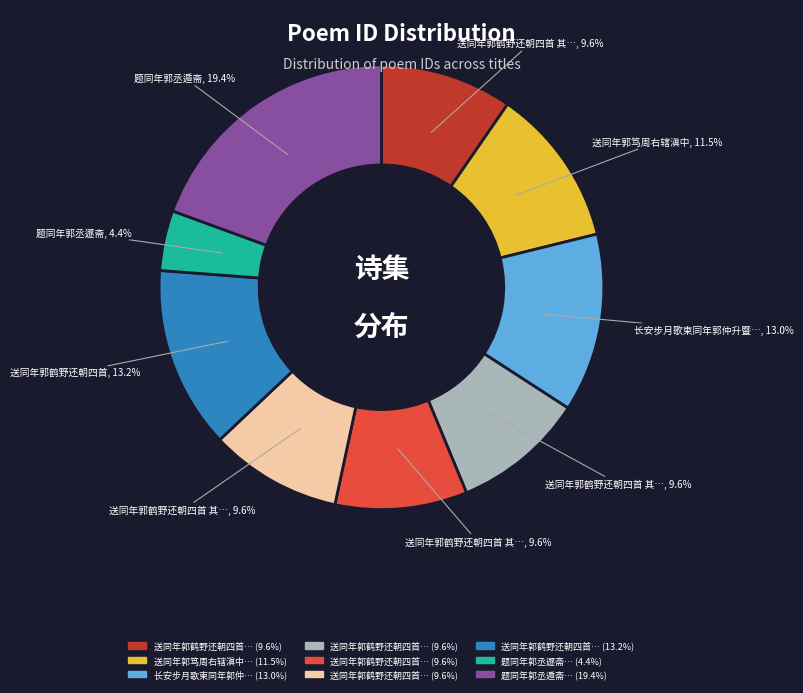

Is there any slice that represents more than half of the pie?

No